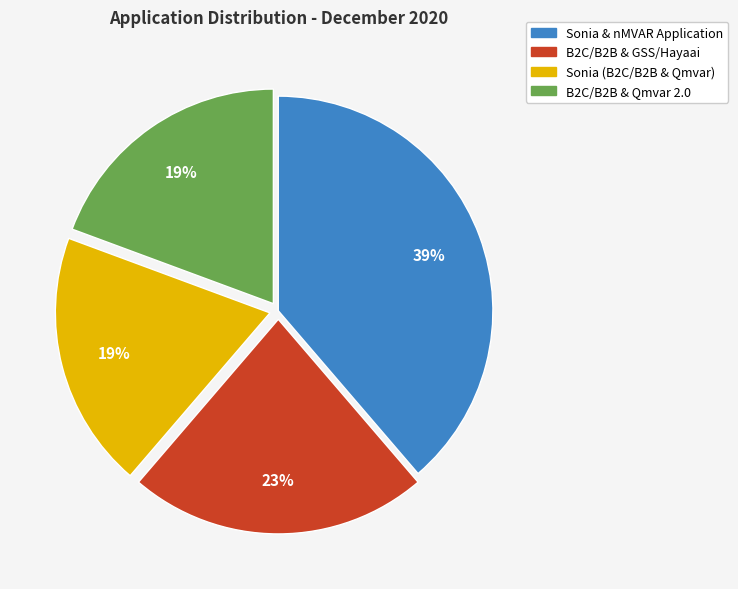

To the nearest percent, what is the average slice percentage?

25%